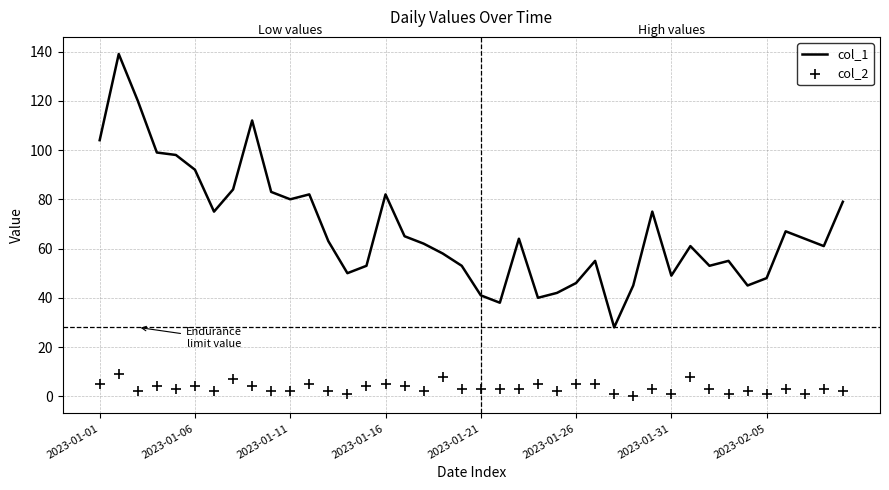

Which series has the largest Y range (max minus min)?

col_1